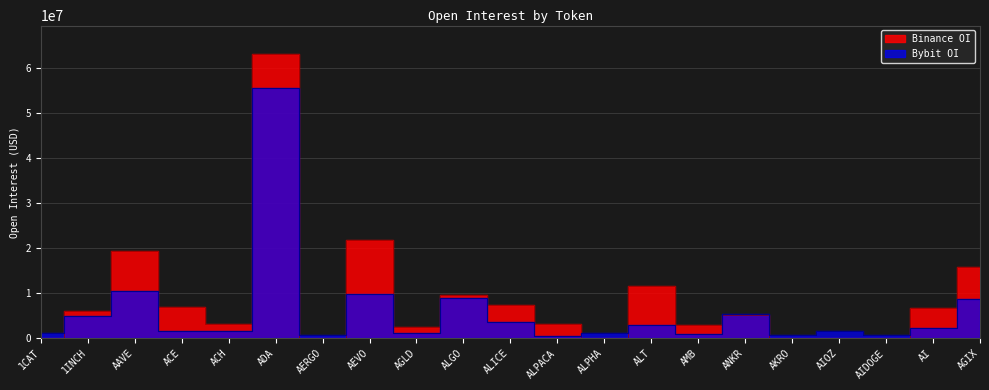

Reading left to right, what are all the values shown in this chart?

Bybit_OI: 1CAT=1182009	1INCH=5020215	AAVE=10473211	ACE=1567839	ACH=1522108	ADA=55617156	AERGO=632896	AEVO=9835957	AGLD=1132214	ALGO=8866876	ALICE=3515659	ALPACA=482281	ALPHA=1113288	ALT=2877859	AMB=890019	ANKR=5292573	AKRO=770380	AIOZ=1552745	AIDOGE=815857	AI=2272769	AGIX=8647275
Binance_OI: 1CAT=0	1INCH=6141872	AAVE=19398865	ACE=7032846	ACH=3208973	ADA=63158521	AERGO=0	AEVO=21816001	AGLD=2584470	ALGO=9520161	ALICE=7501182	ALPACA=3175779	ALPHA=0	ALT=11621611	AMB=2888108	ANKR=5251491	AKRO=0	AIOZ=0	AIDOGE=0	AI=6763247	AGIX=15831994